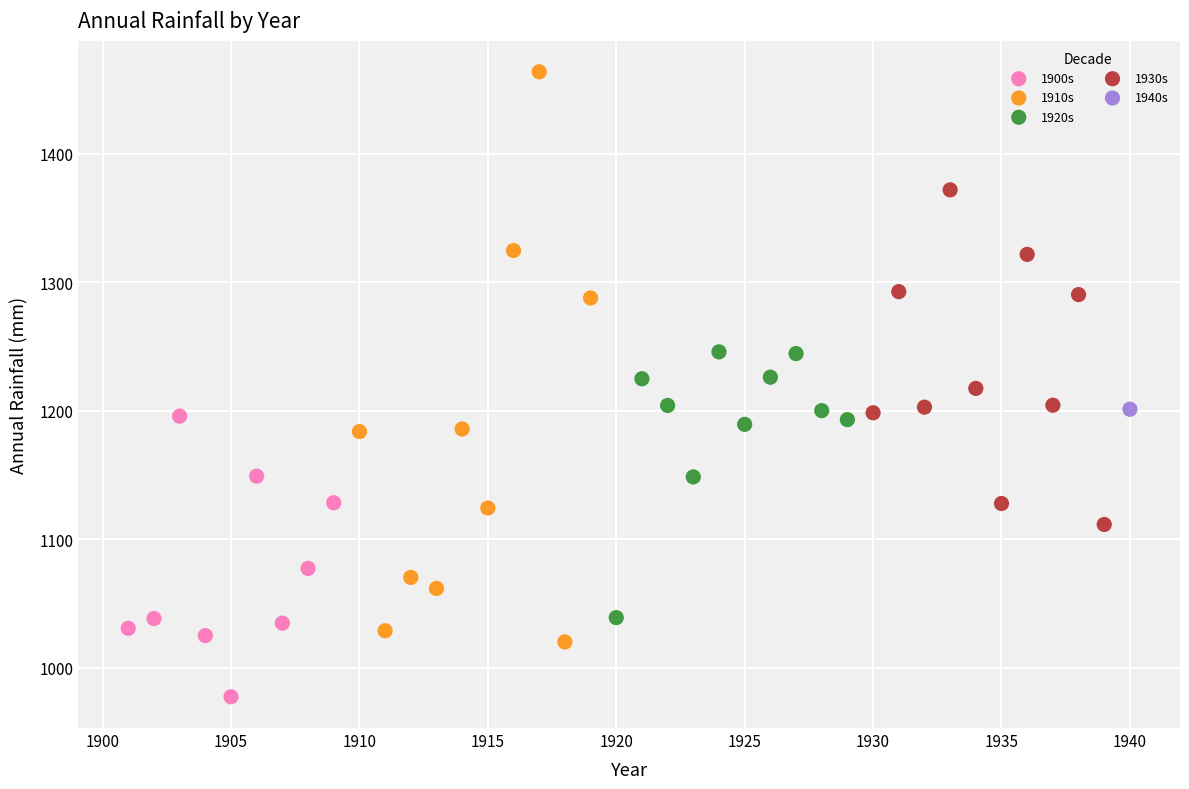

What are all the series names shown in the legend?

1900s, 1910s, 1920s, 1930s, 1940s